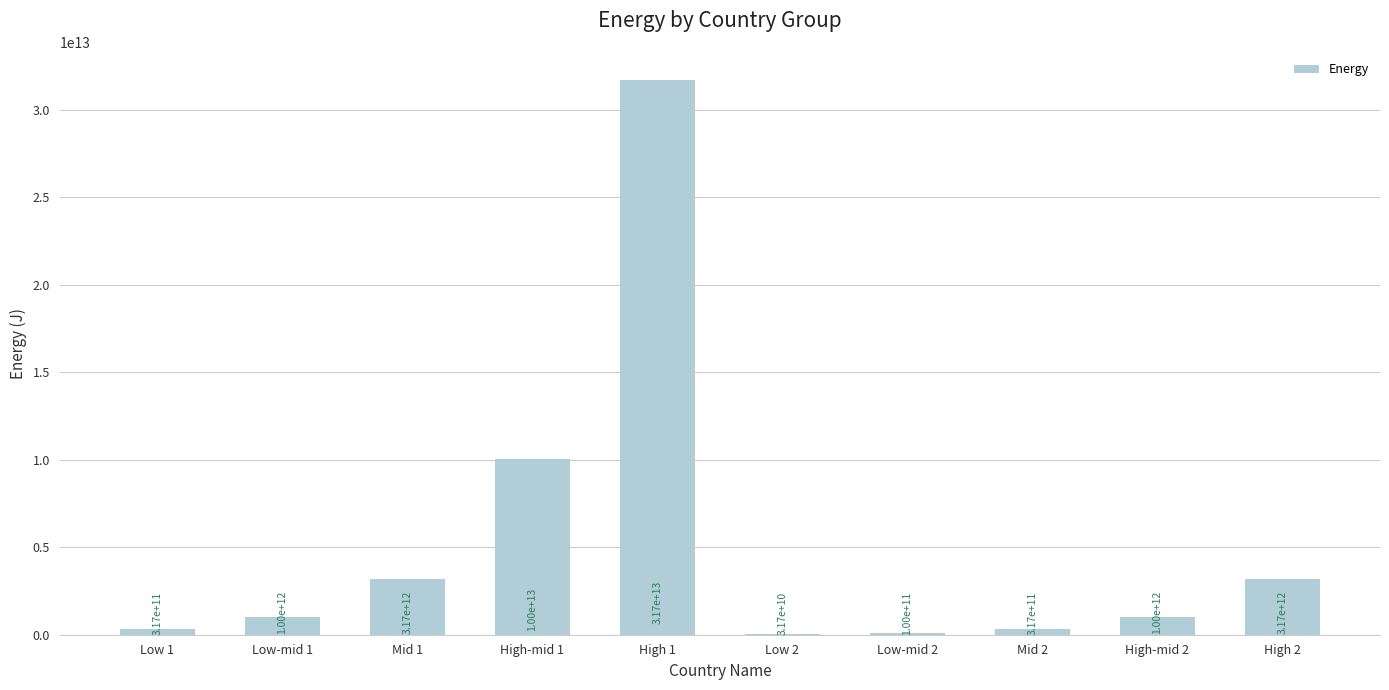

The chart shows a value of 317097919837.6 at Mid 2. True or false?

True